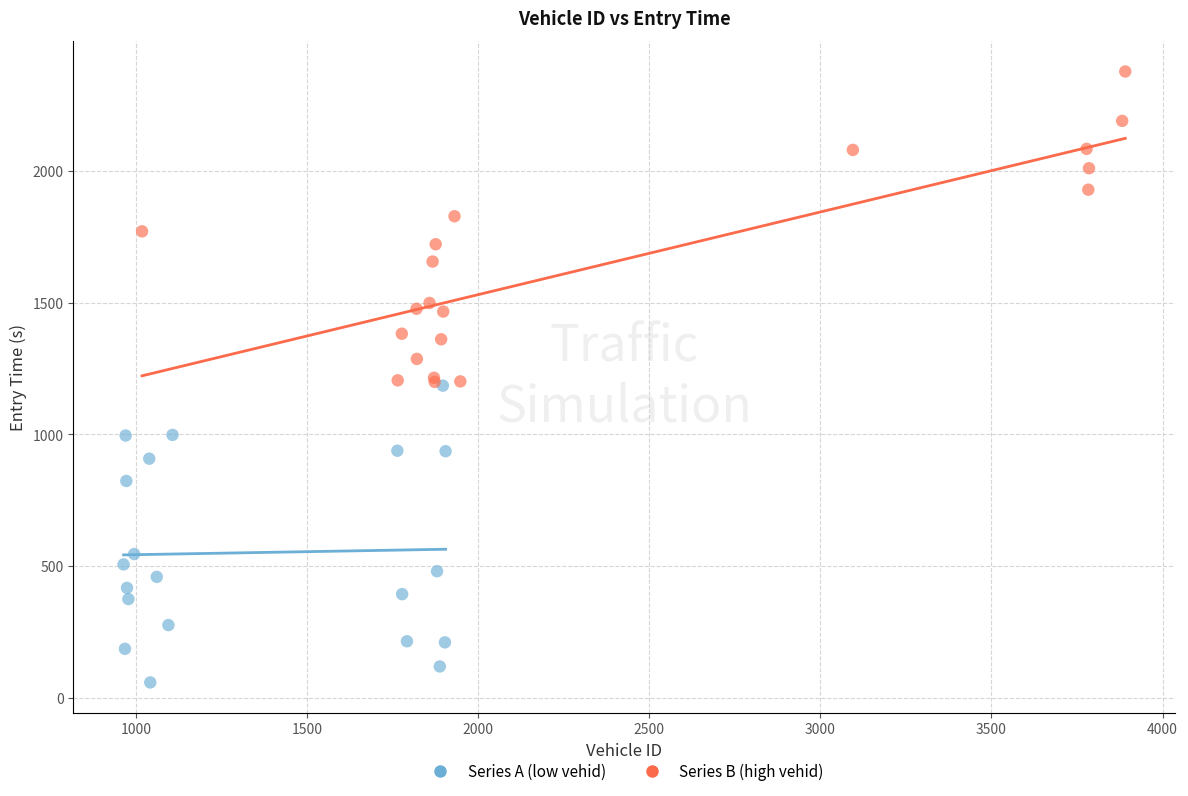

Which series reaches the maximum Y coordinate?

Series B (high vehid)